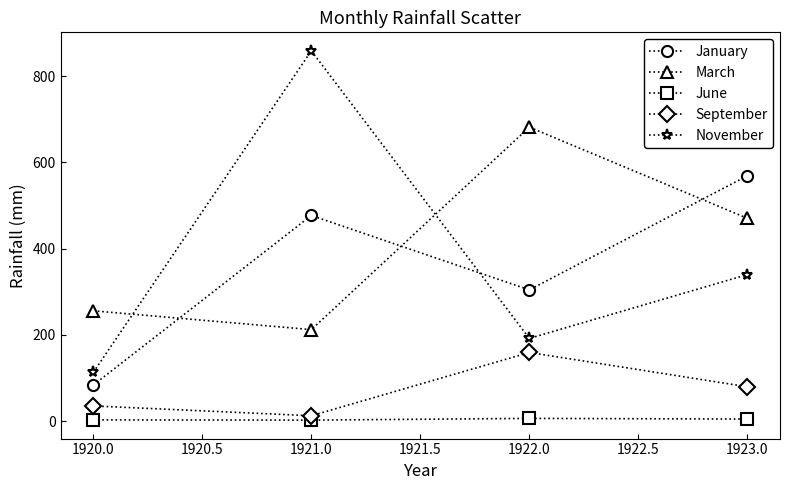

What is the value of the November point at the 3rd from the left?

192.1